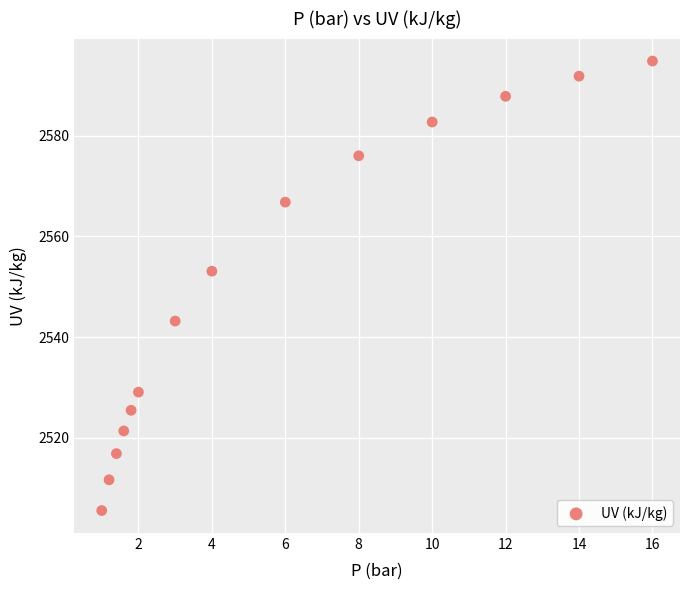

What is the range of Y values (max minus min)?

89.2